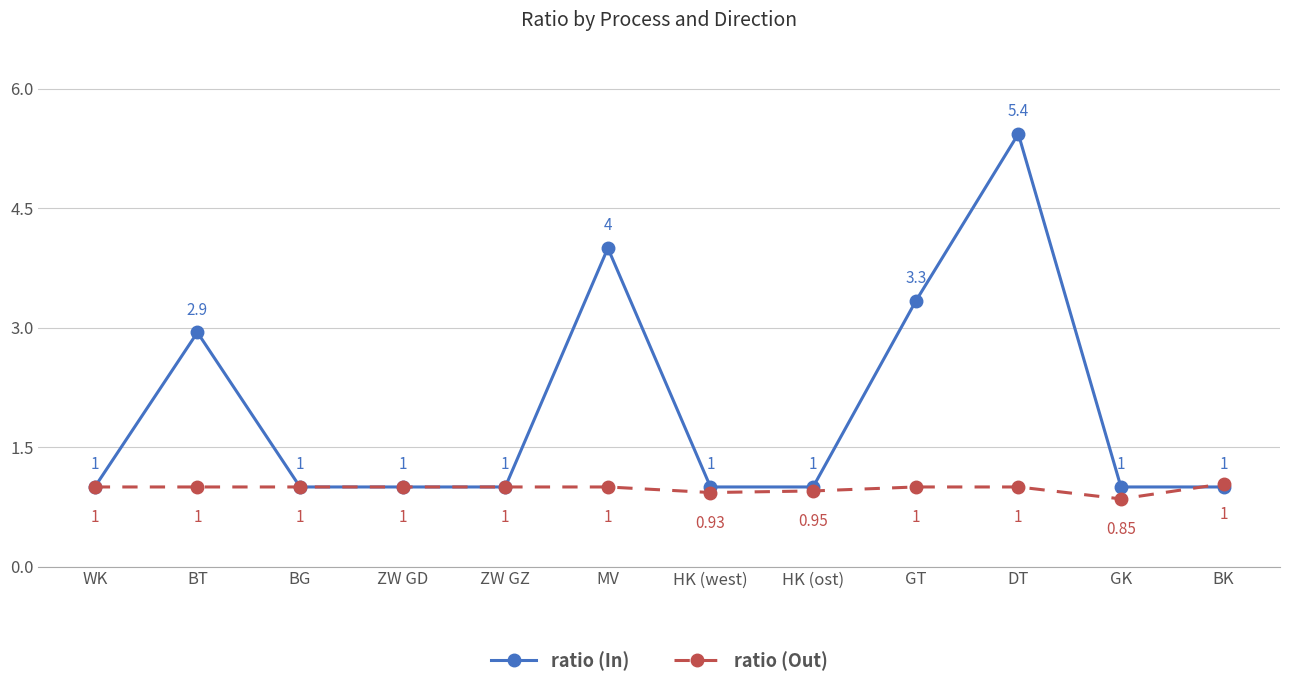

What is the average value of the ratio (Out) series?

1.0